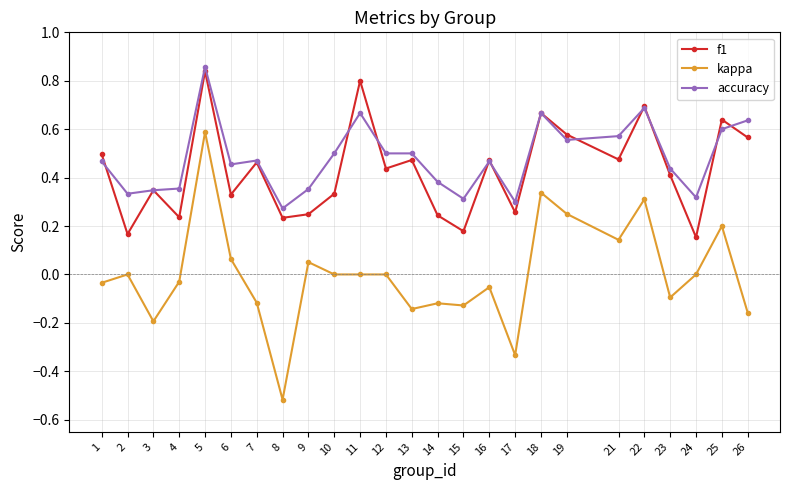

True or false: kappa and f1 cross at least once.

False